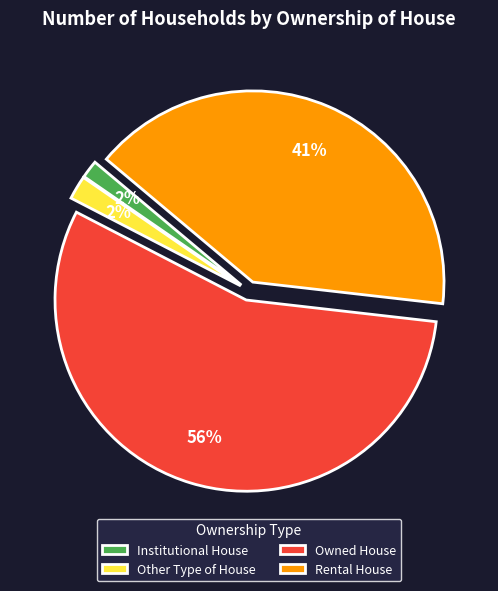

How many segments does this pie chart have?

4